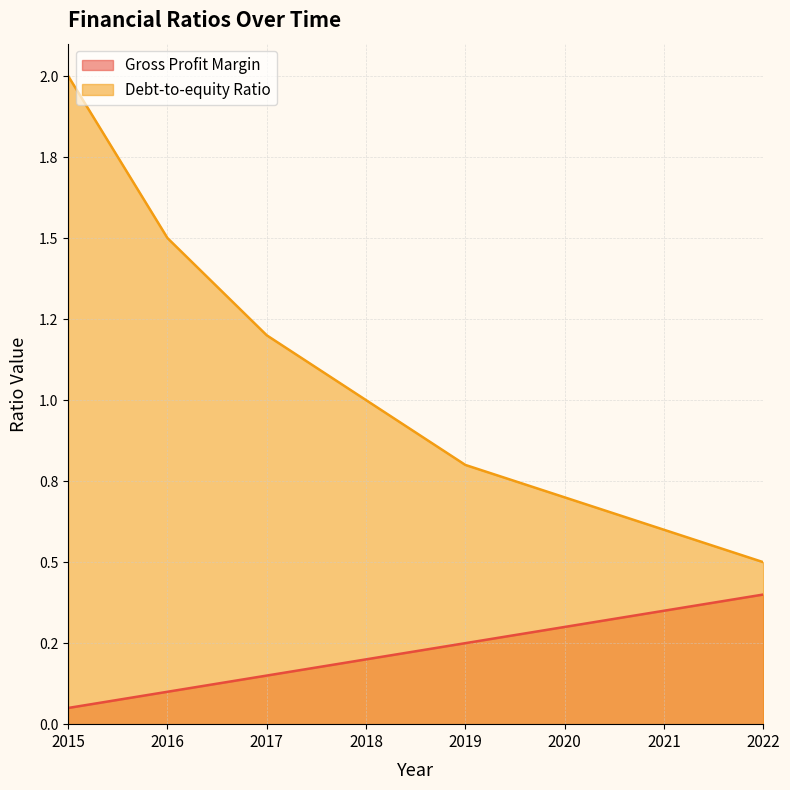

Is it true that Debt-to-equity Ratio equals 2.0 at 2017?

False